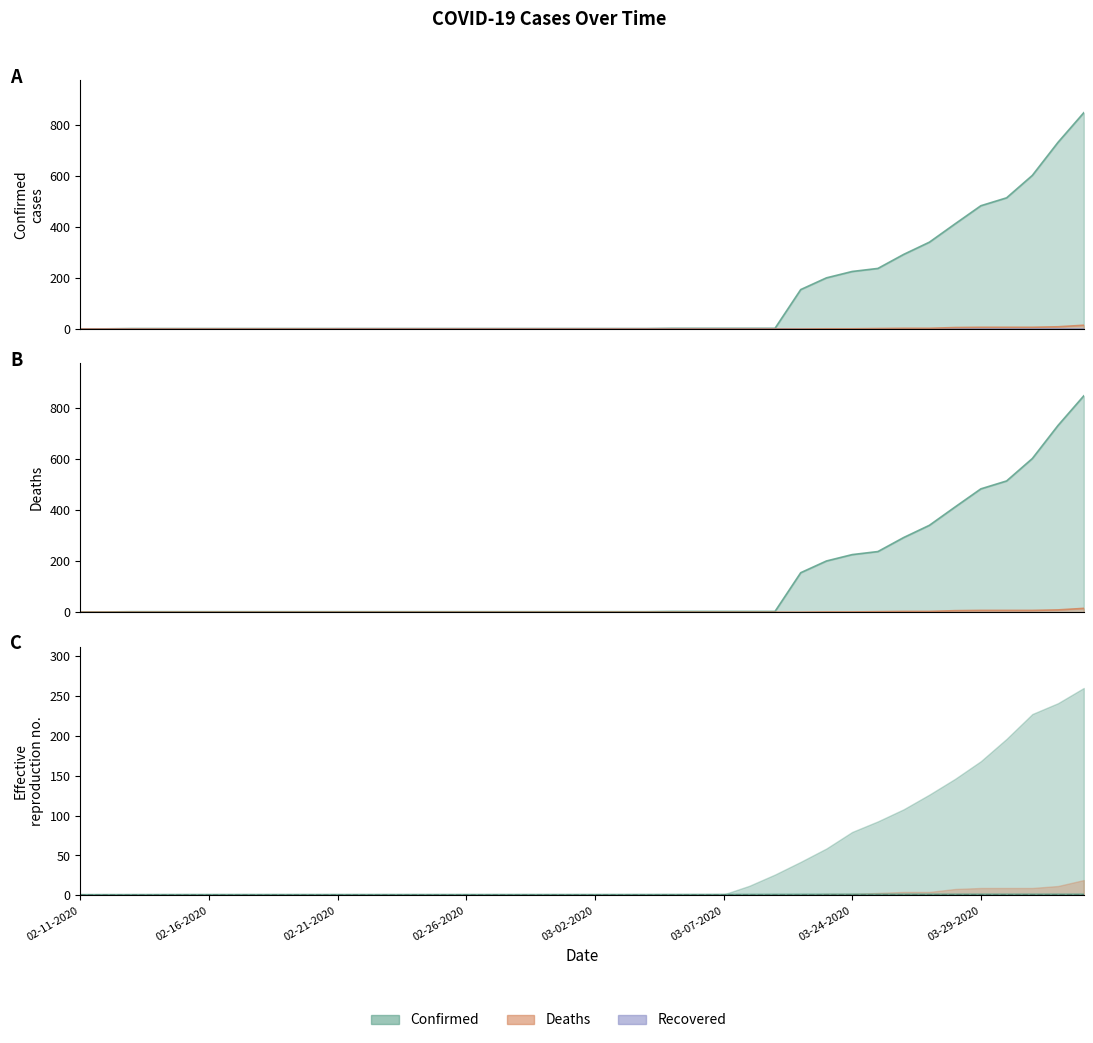

True or false: Recovered has more than 0 points higher than both neighbors.

False